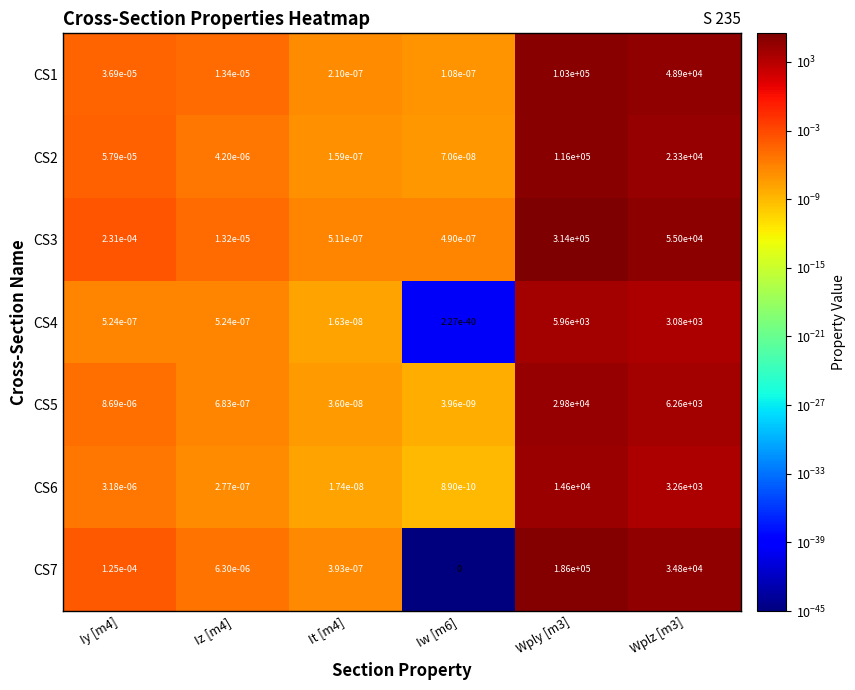

How many series are shown in this chart?

7